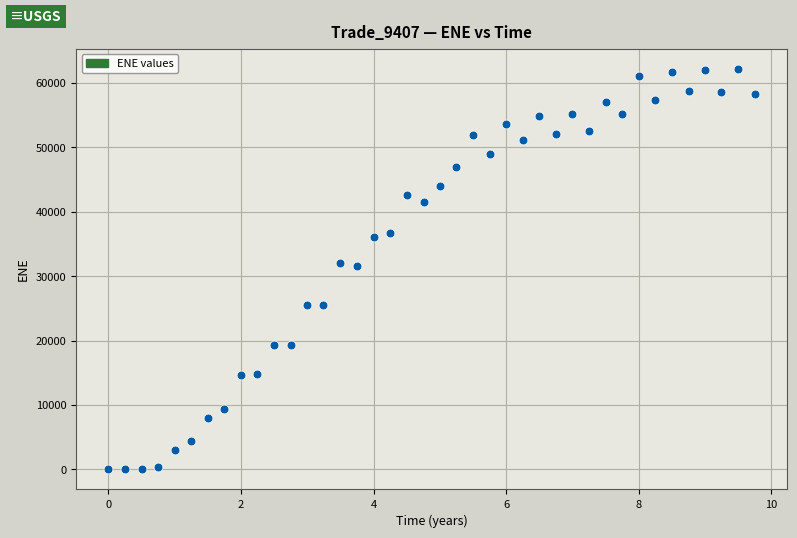

What is the range of X values (max minus min)?

9.7